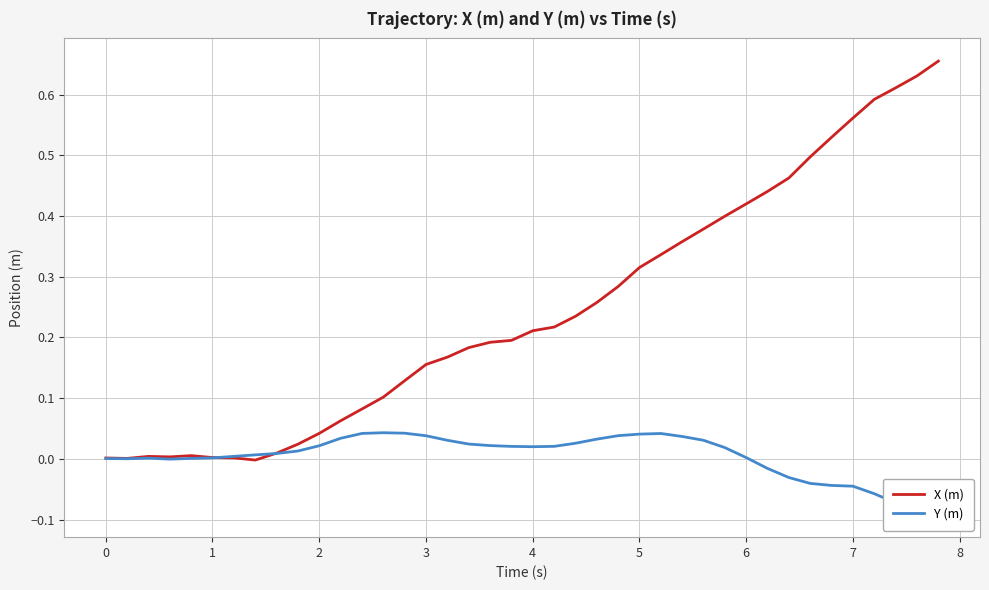

How many times do X (m) and Y (m) cross each other?

2